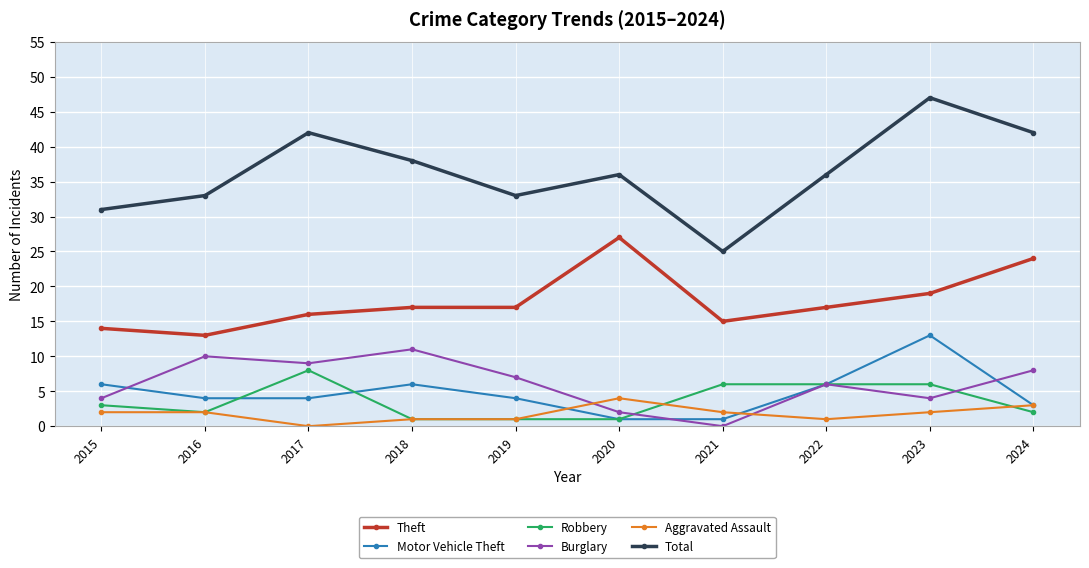

What is the approximate value of Burglary at 2016, to the nearest 10?

10